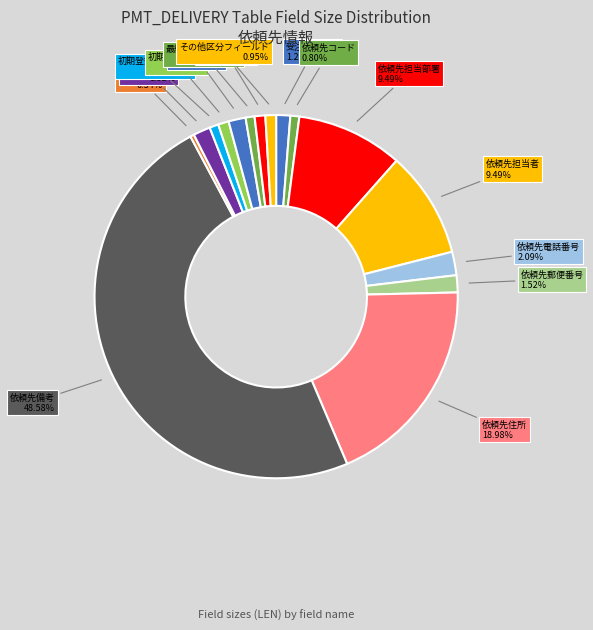

Which category has the biggest portion of the pie?

依頼先備考